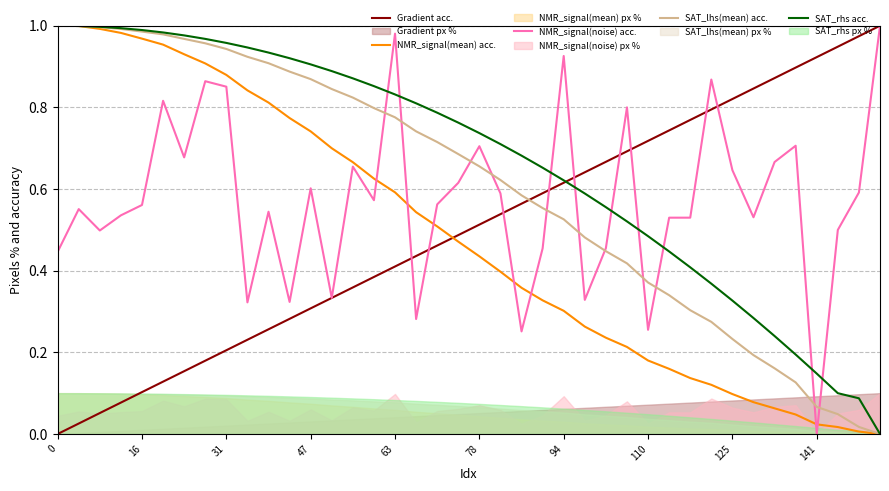

True or false: Gradient acc. and SAT_rhs acc. cross at least once.

True